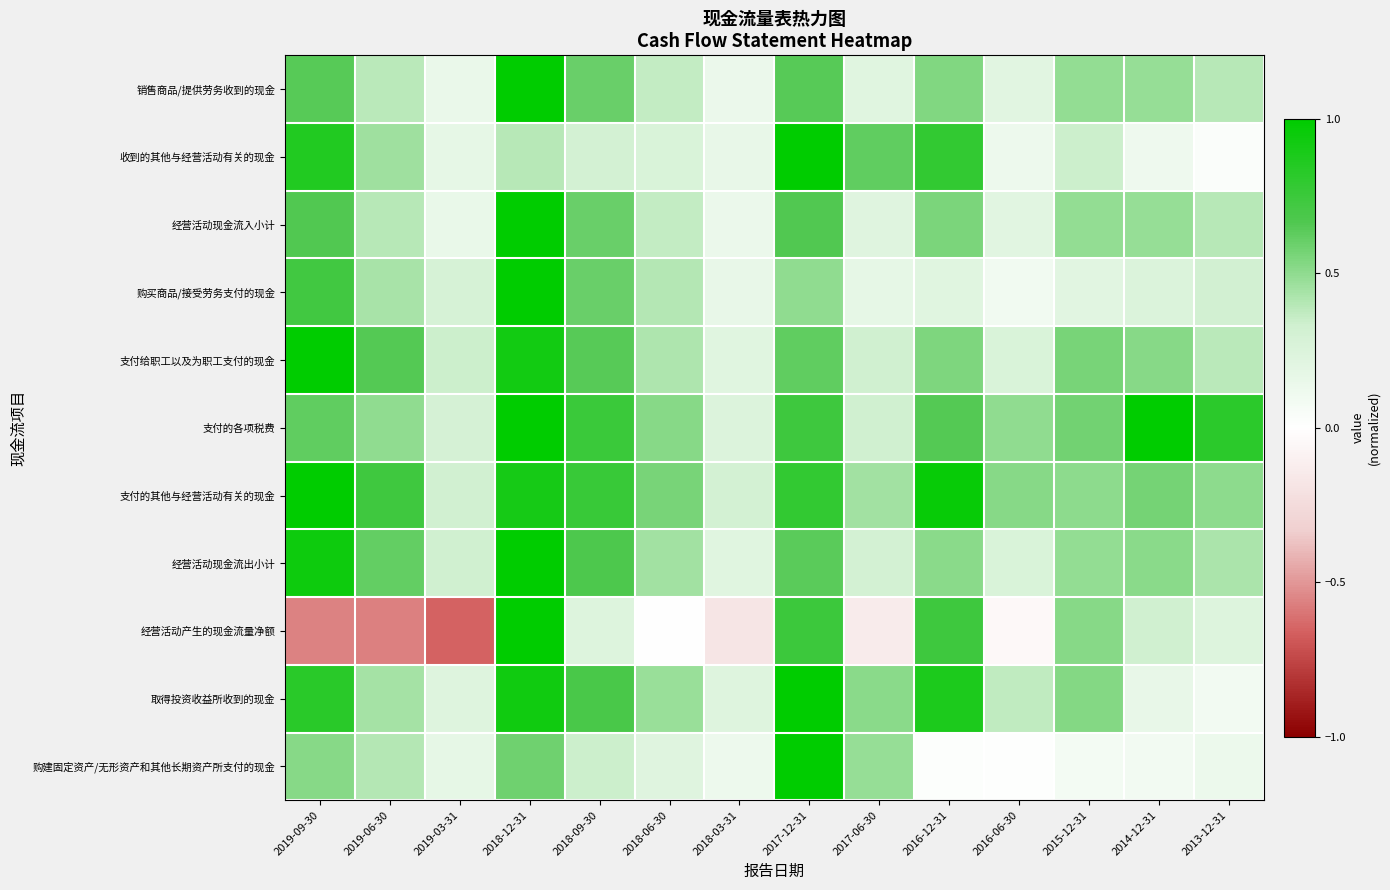

Which has a higher value, 2016-12-31 or 2015-12-31?

2016-12-31